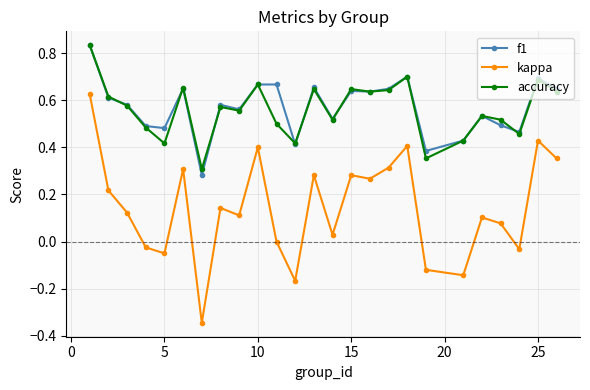

True or false: accuracy has more than 1 interior local peaks.

True